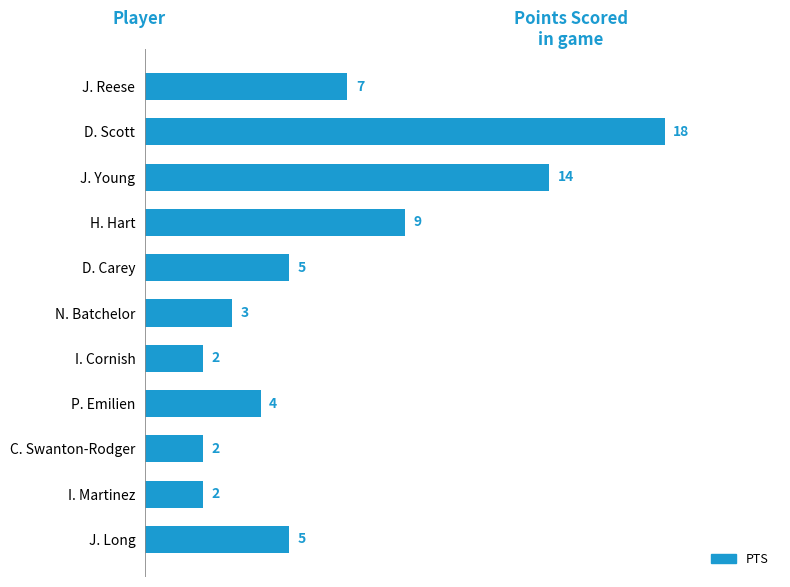

Which has a higher value, J. Young or C. Swanton-Rodger?

J. Young